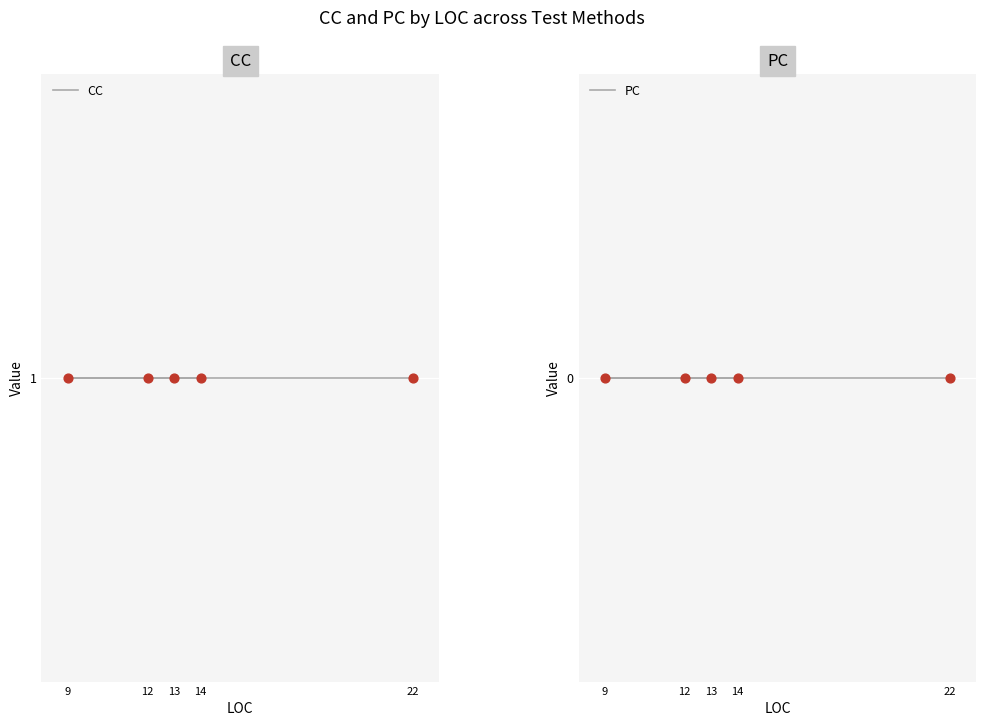

What is the total value across all series at 13?

1